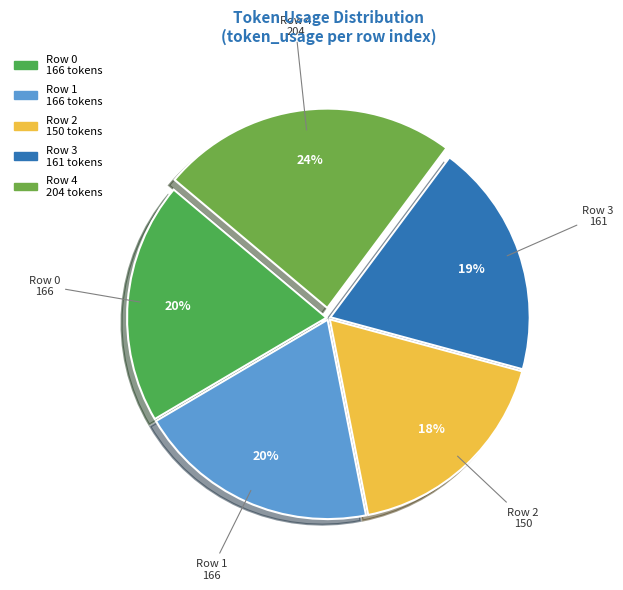

How many slices are in this pie chart?

5